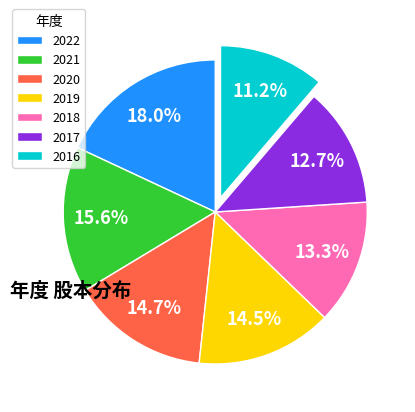

Is it true that 2022 is 28% of the pie?

False